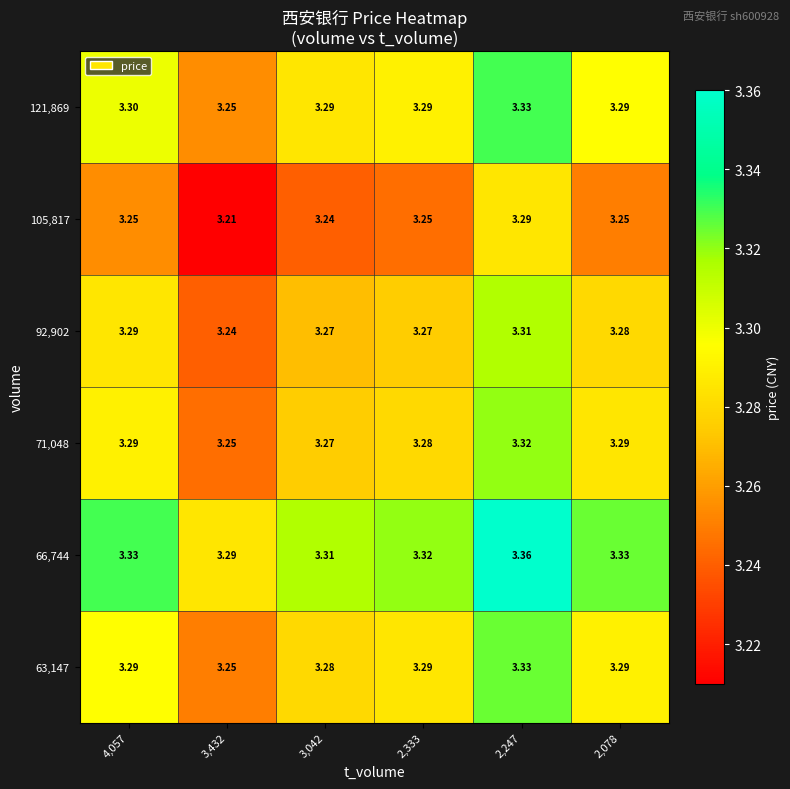

At which category is the sum across all series the highest?

2,247